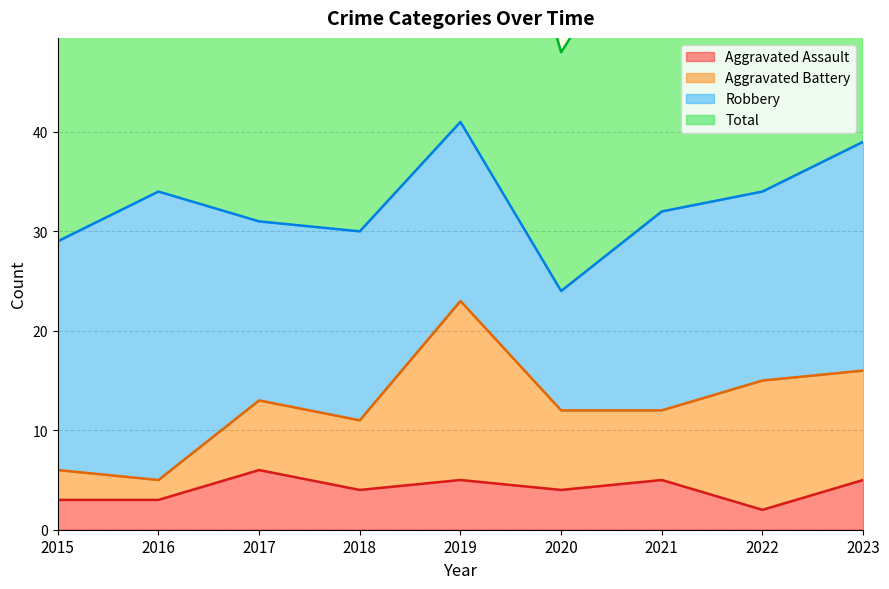

Where is the first local minimum for Total?

2020